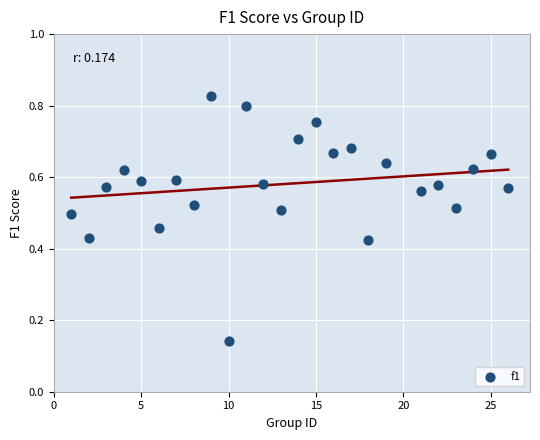

What is the range of X values (max minus min)?

25.0